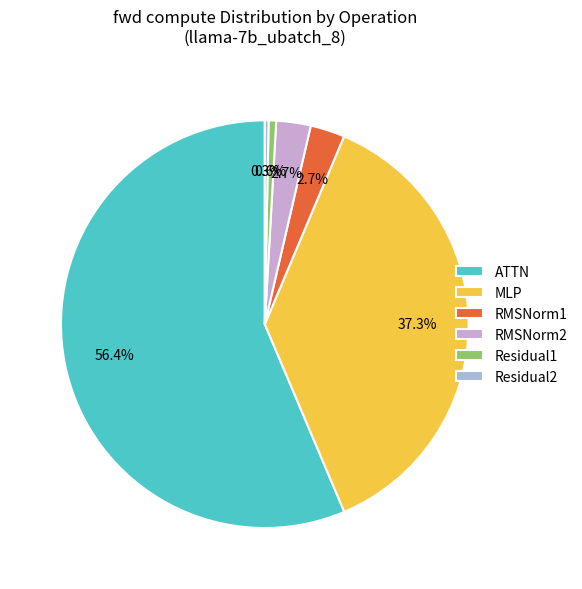

Approximately how many times larger is the value at RMSNorm2 compared to Residual2?

9.2